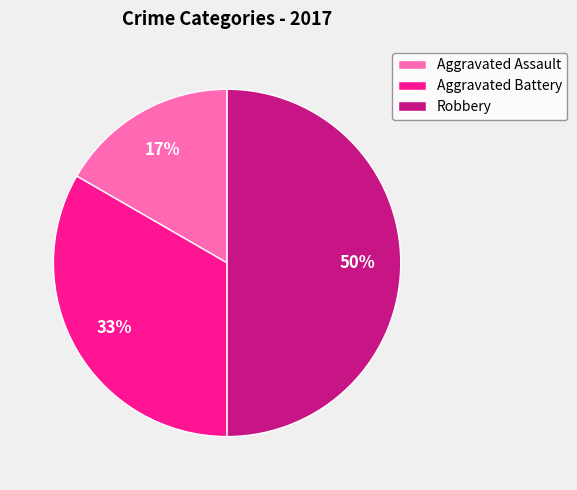

Does Aggravated Assault represent more than half of the total?

No